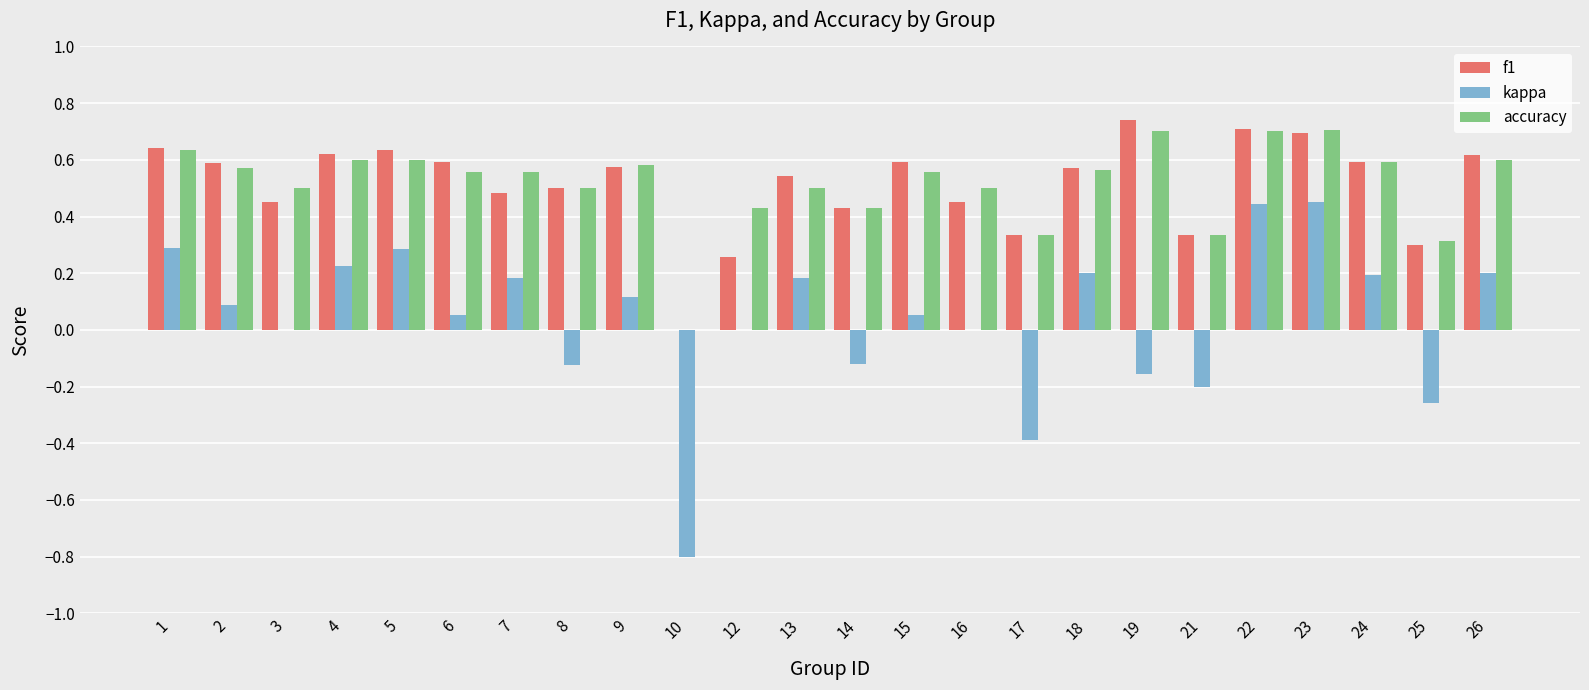

True or false: accuracy has a value of 0.2 at 15.

False